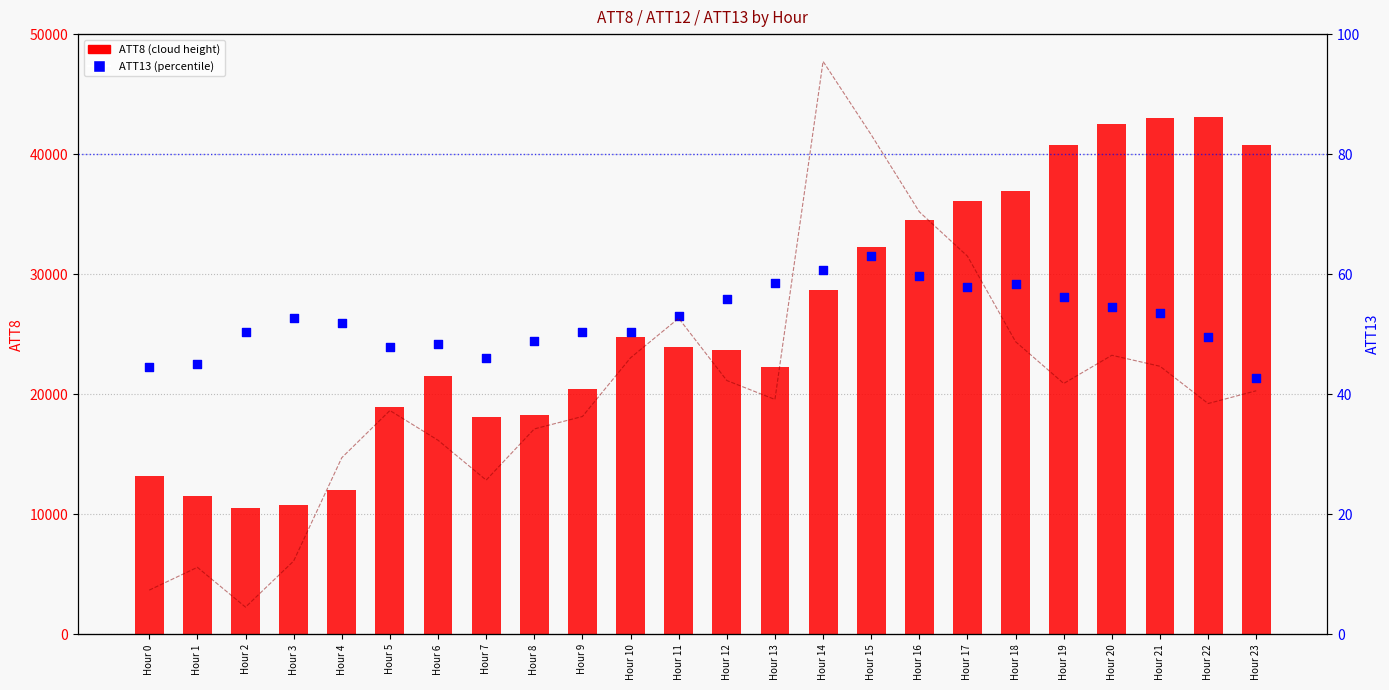

At which category is the sum across all series the highest?

Hour 22